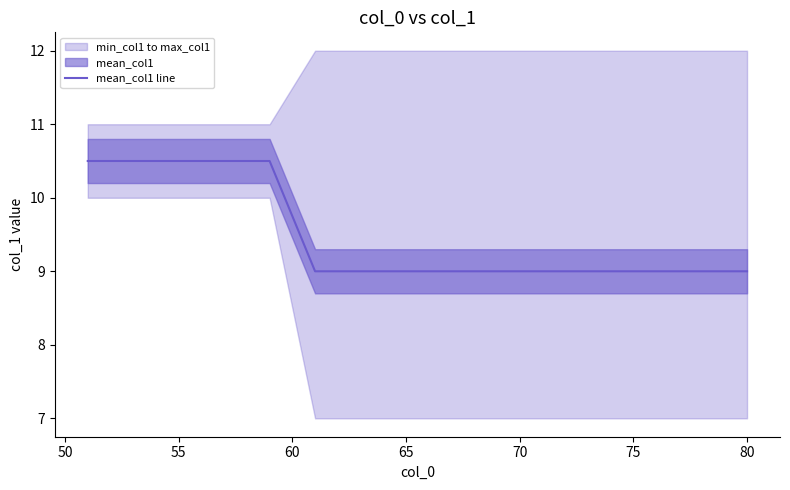

What is the maximum value for mean_col1 line?

10.5